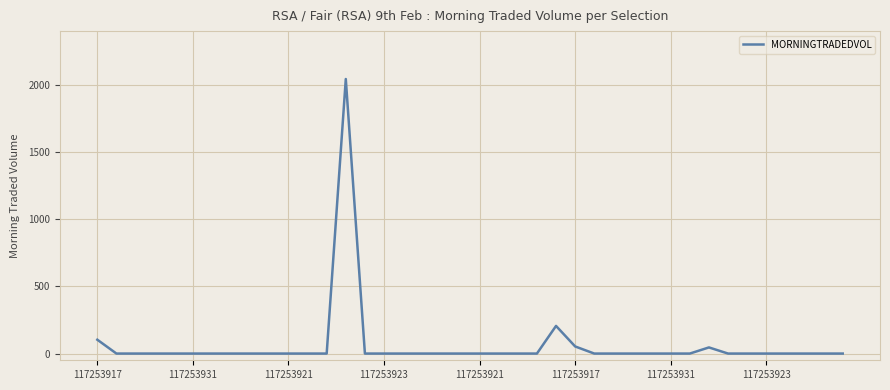

What is the maximum value shown in the chart?

2043.1